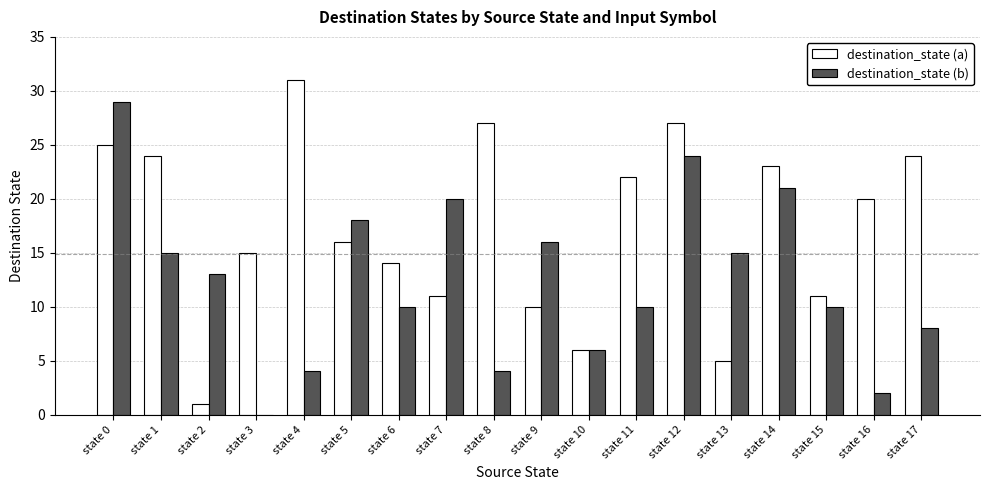

What is the maximum value for destination_state (a)?

31